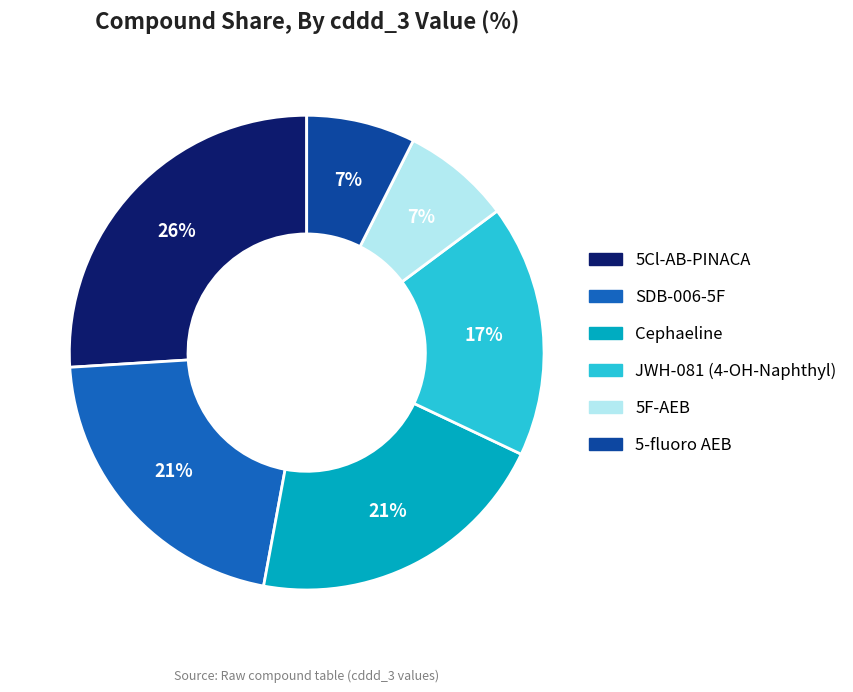

To the nearest percent, what is the average slice percentage?

17%